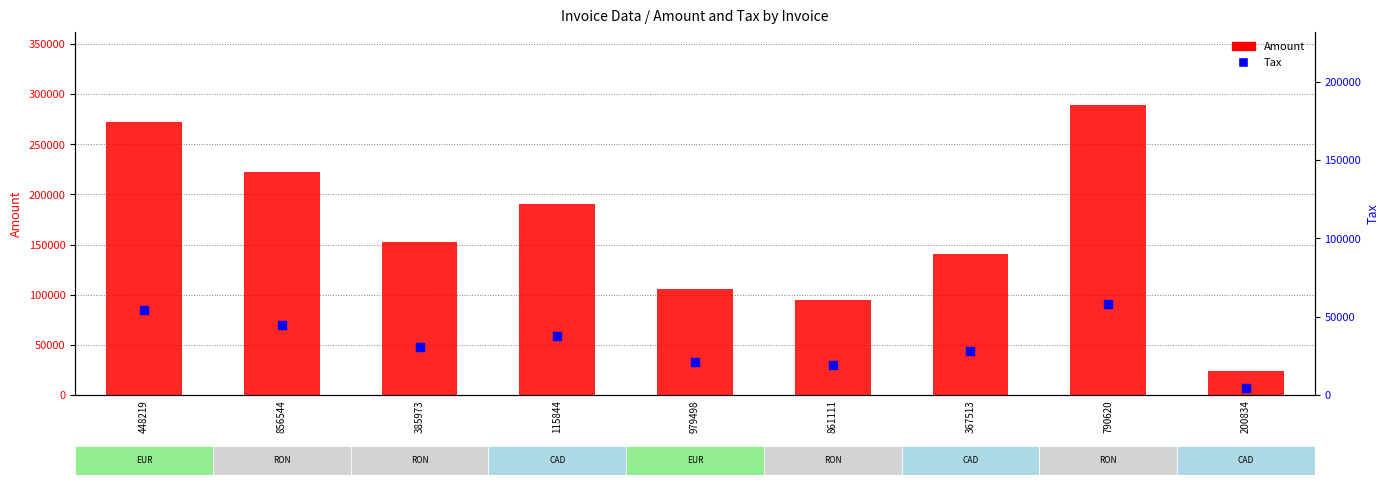

Which series has the largest Y range (max minus min)?

Amount